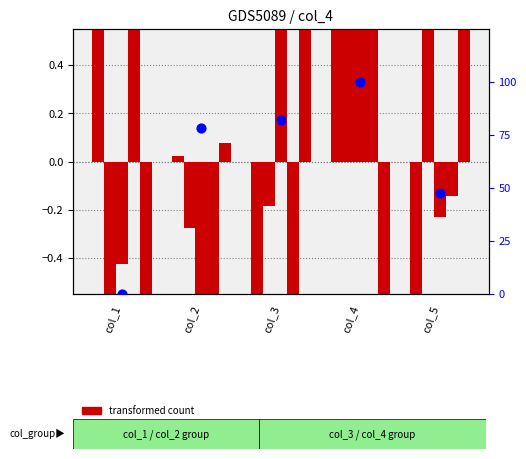

What is the total value across all series at col_2?

78.3